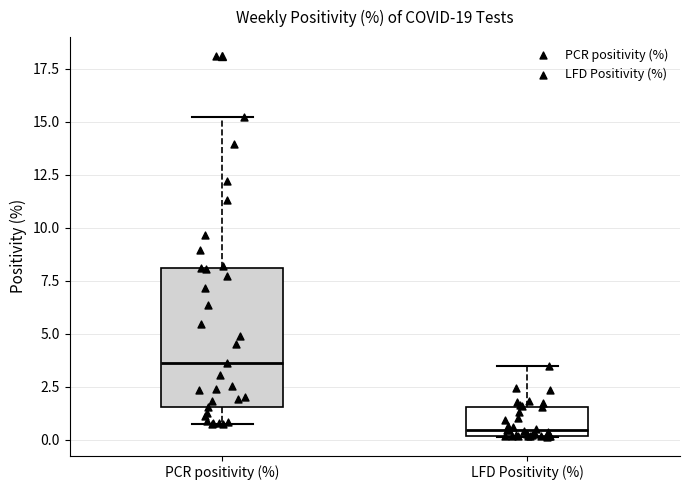

Where is the upper edge of the box for LFD Positivity (%) on the y-axis? The values are not printed on the chart, so give them approximately, as read against the axis.

1.5